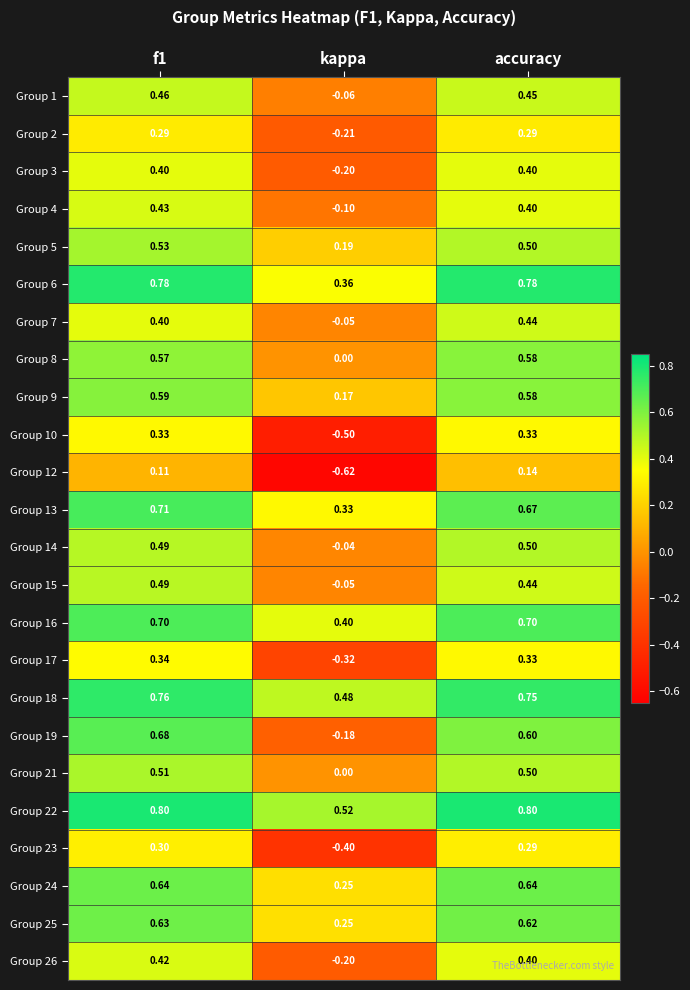

At how many categories does at least one series exceed 0?

3